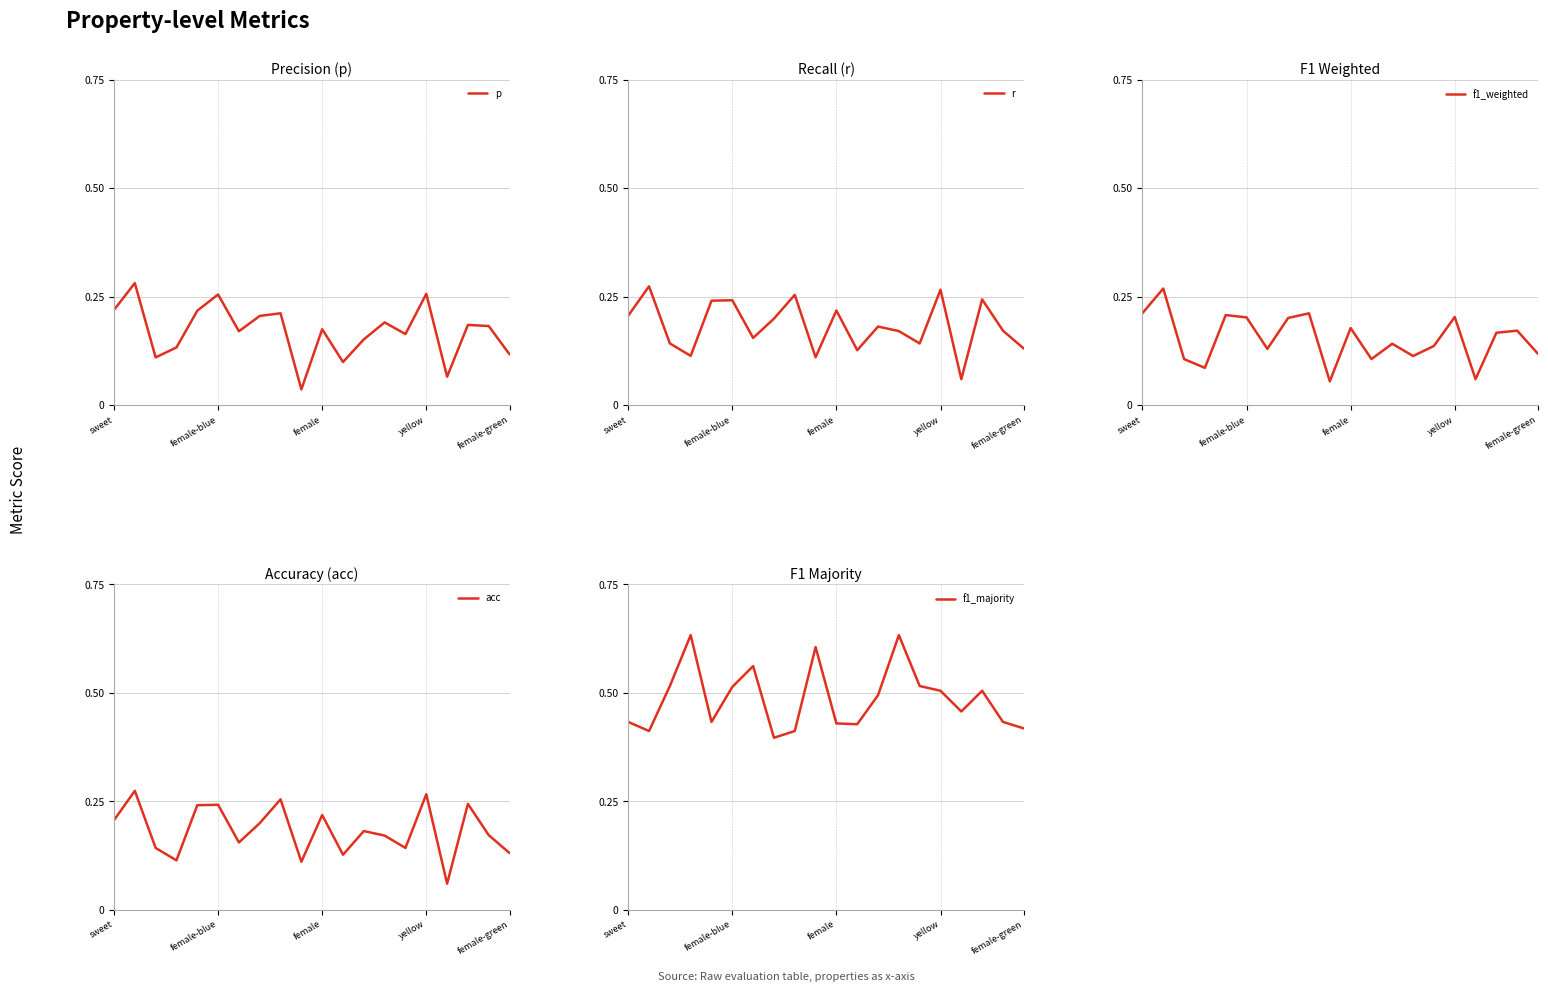

Is it true that p equals 0.2 at sweet?

True